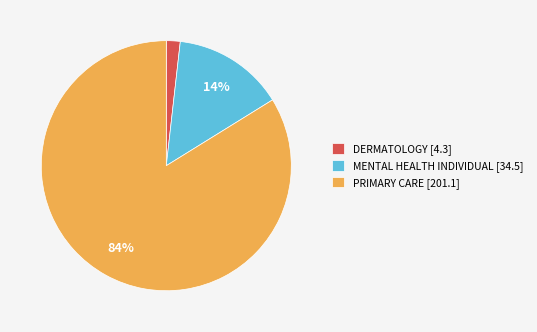

To the nearest percent, what is the combined percentage of MENTAL HEALTH INDIVIDUAL and PRIMARY CARE?

98%